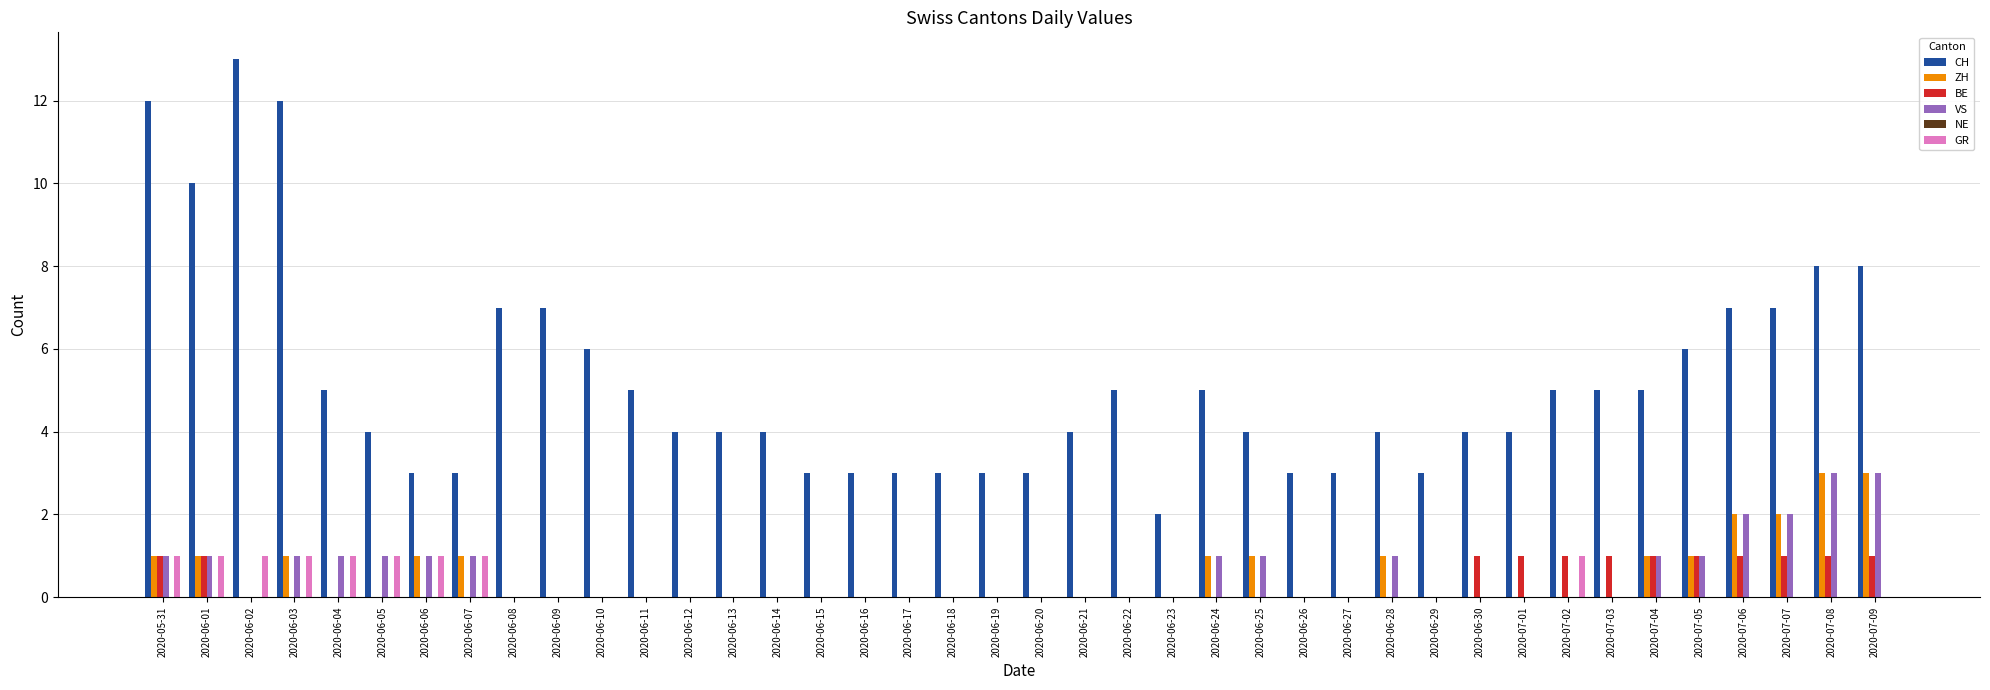

True or false: VS has a value of 2 at 2020-06-25.

False